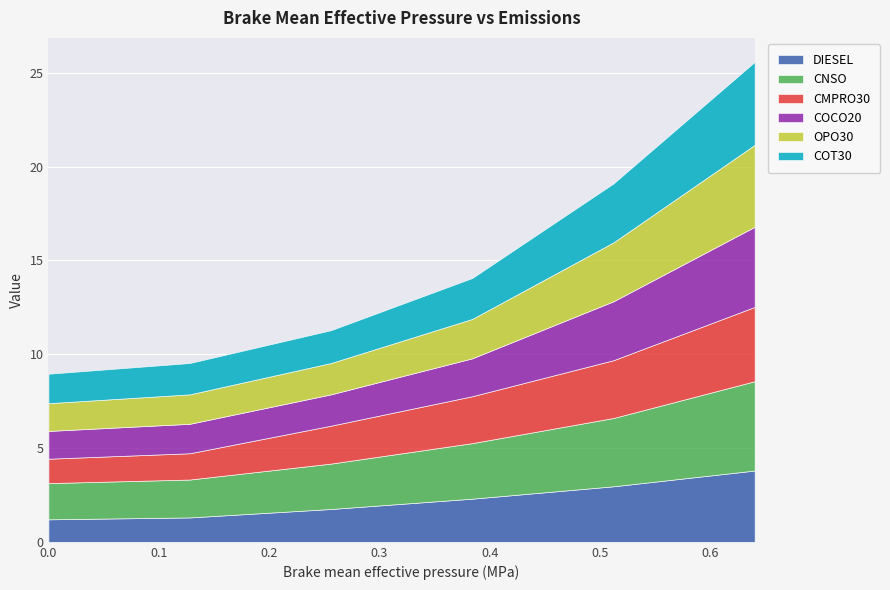

What position from the right is 0.64?

1